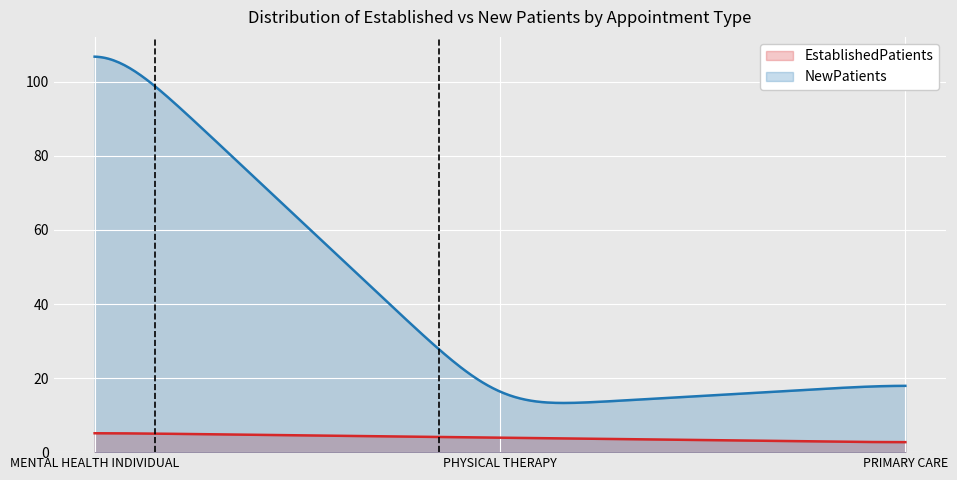

List the series in order of their overall mean, highest first.

NewPatients, EstablishedPatients